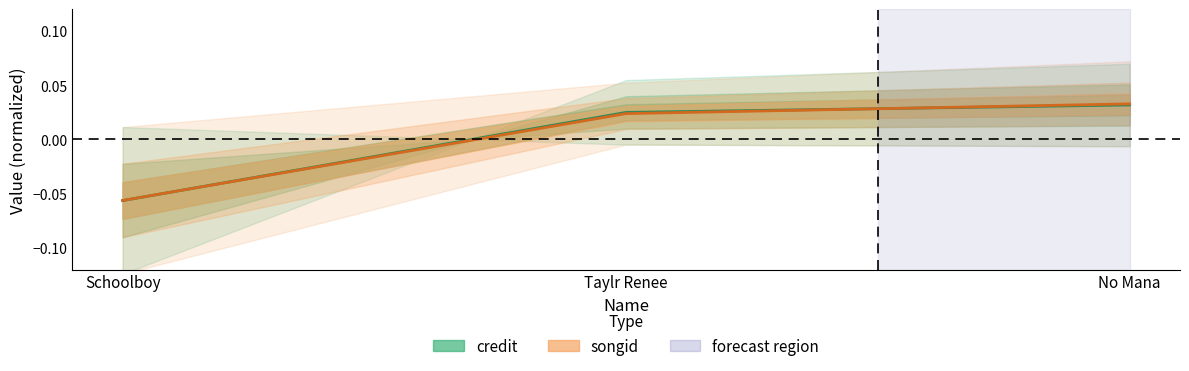

Which category has the highest value in the songid series?

No Mana